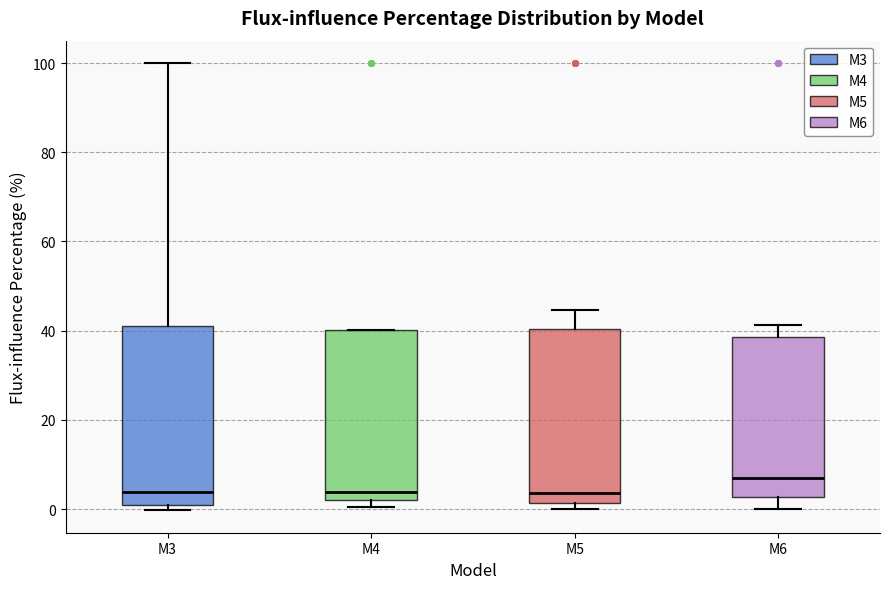

Reading left to right, transcribe this box plot: for each box, give where its median line is, the range the box spans, and where its two whiskers end, as read against the y-axis. The values are not printed on the chart, so give them approximately, as read against the axis.

M3: median 4, box 0 to 42, whiskers 0 (just below the box's lower edge) to 100
M4: median 4, box 2 to 40, whiskers 0 to 40
M5: median 4, box 2 to 40, whiskers 0 to 44
M6: median 6, box 2 to 38, whiskers 0 to 42